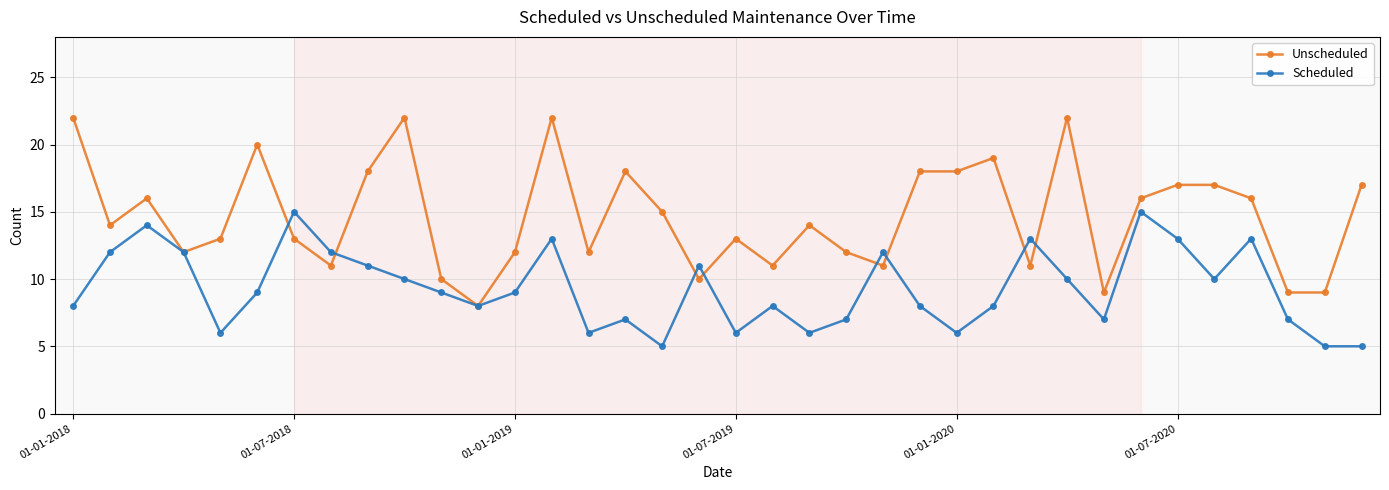

Which series has the largest total across all categories?

Unscheduled